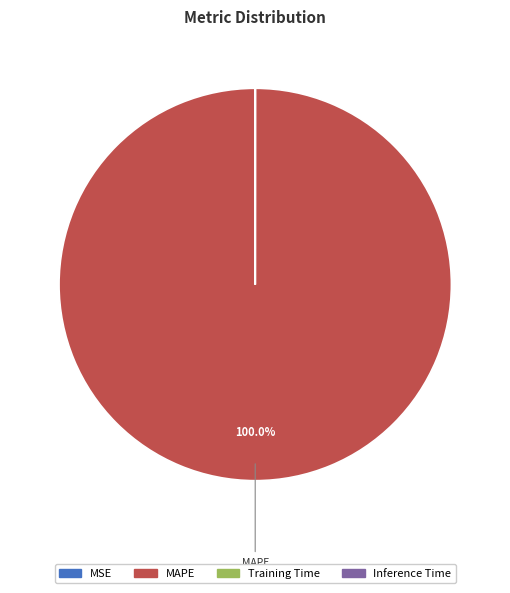

What is the majority slice?

MAPE